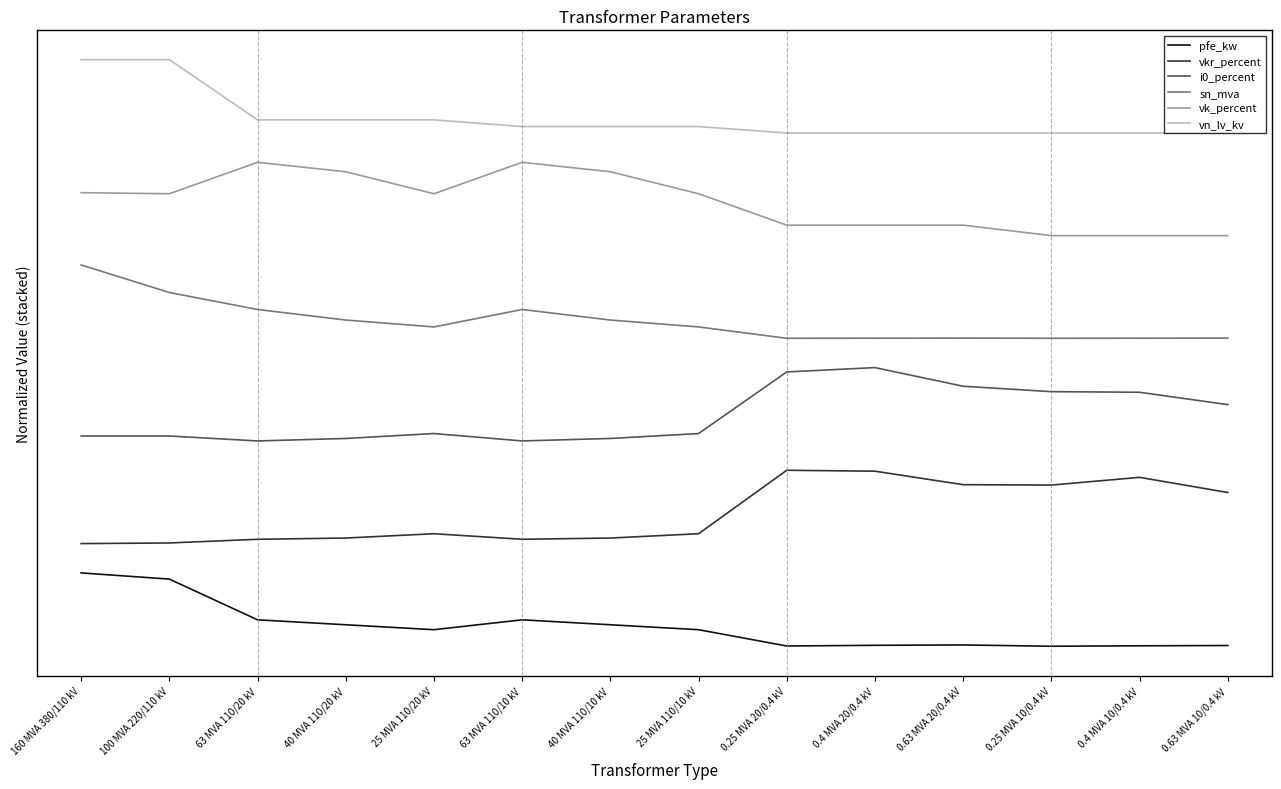

Rank the categories by vkr_percent value from highest to lowest.

0.25 MVA 20/0.4 kV, 0.4 MVA 20/0.4 kV, 0.4 MVA 10/0.4 kV, 0.63 MVA 20/0.4 kV, 0.25 MVA 10/0.4 kV, 0.63 MVA 10/0.4 kV, 25 MVA 110/20 kV, 25 MVA 110/10 kV, 40 MVA 110/20 kV, 40 MVA 110/10 kV, 63 MVA 110/20 kV, 63 MVA 110/10 kV, 100 MVA 220/110 kV, 160 MVA 380/110 kV